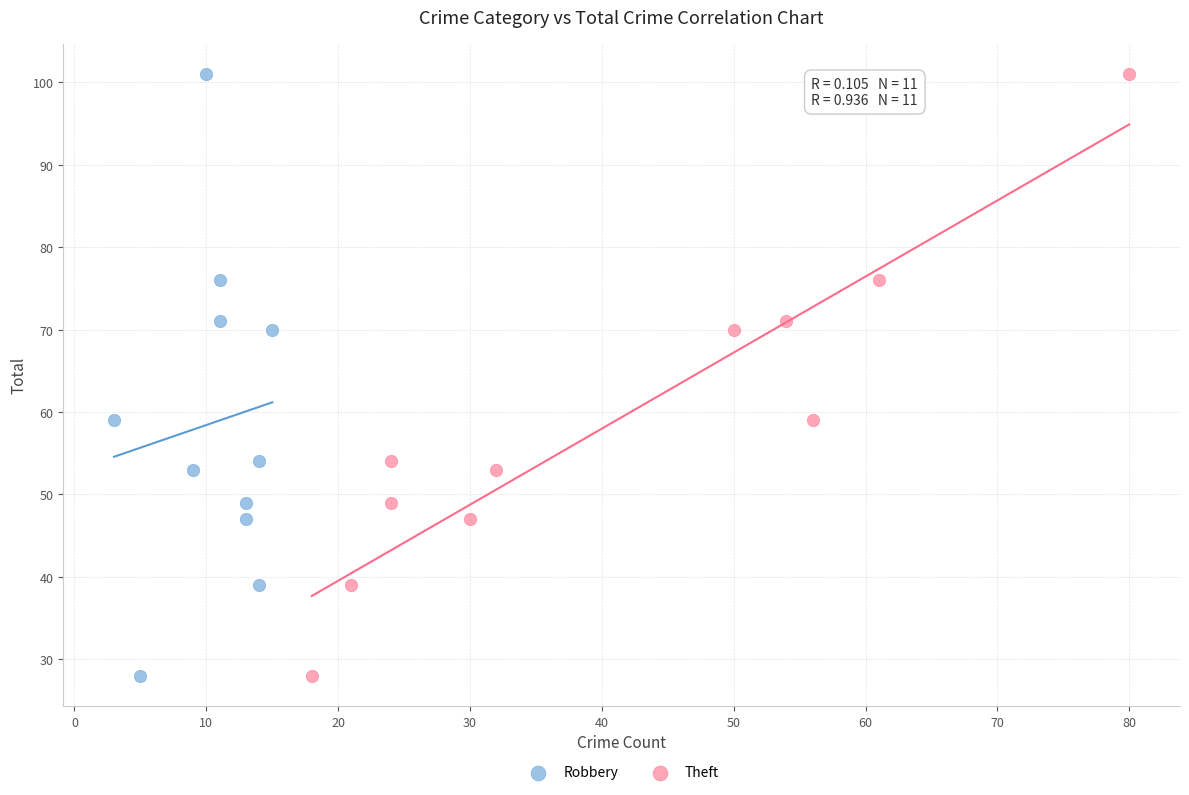

What are all the series names shown in the legend?

Robbery, Theft